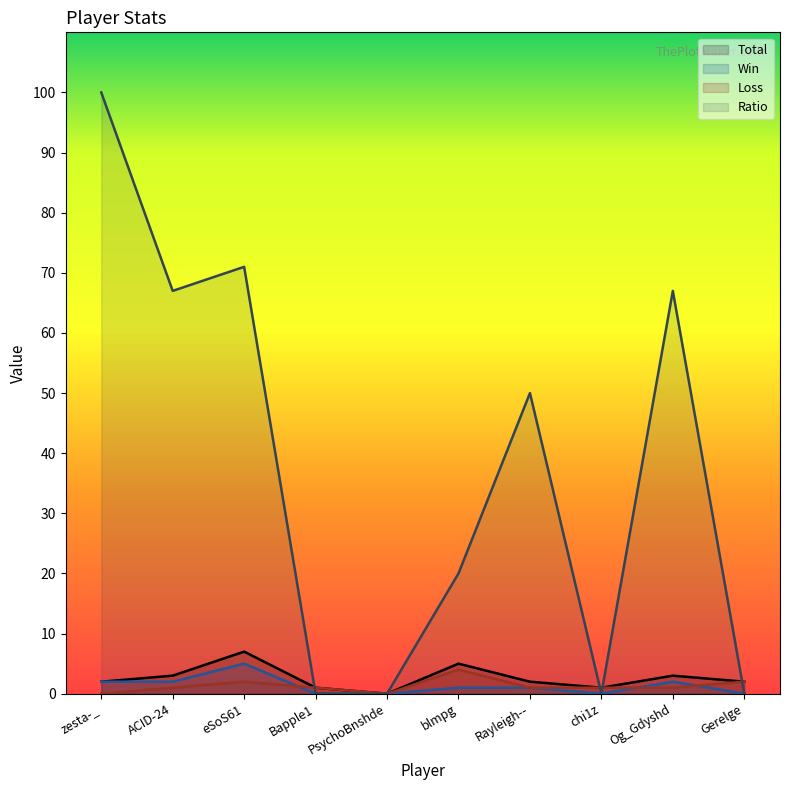

At which label is Total closest to 3?

ACID-24